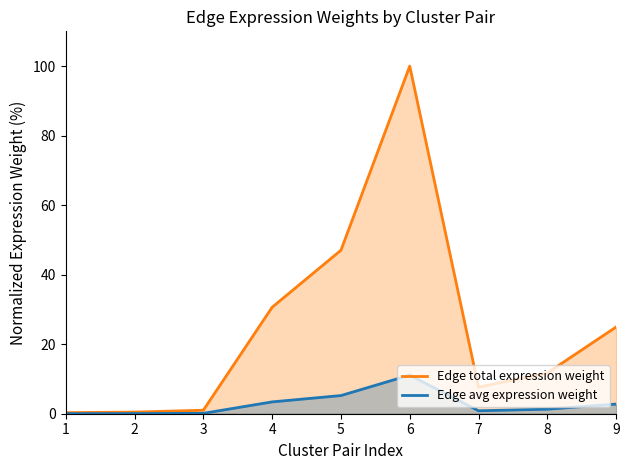

Is it true that Edge total expression weight equals 67.1 at 6?

False